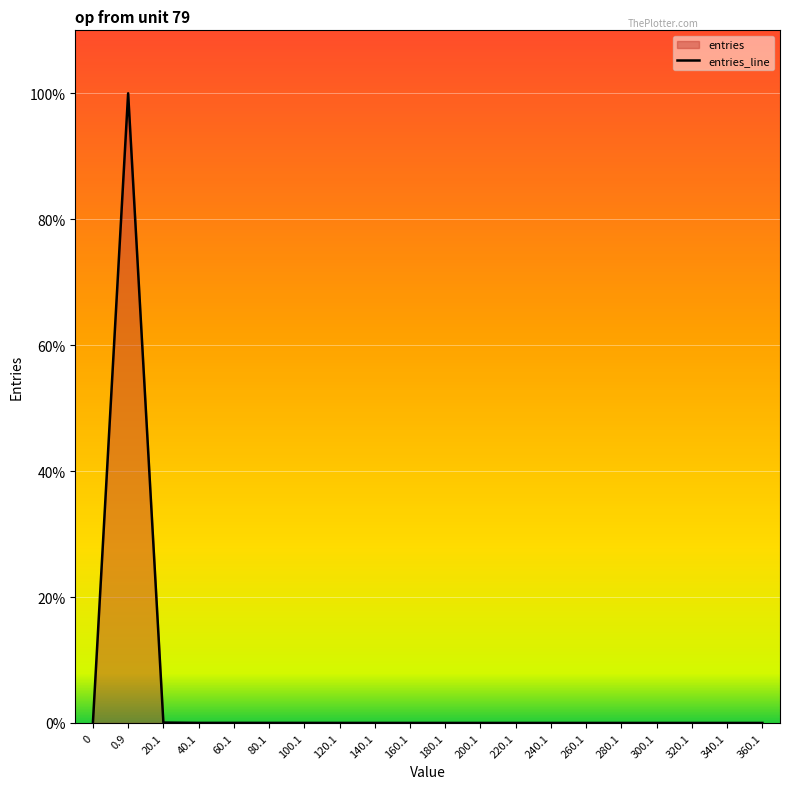

Rank the categories by value from lowest to highest.

0, 300.1, 360.1, 320.1, 340.1, 280.1, 240.1, 220.1, 260.1, 200.1, 180.1, 160.1, 140.1, 120.1, 100.1, 40.1, 80.1, 60.1, 20.1, 0.9